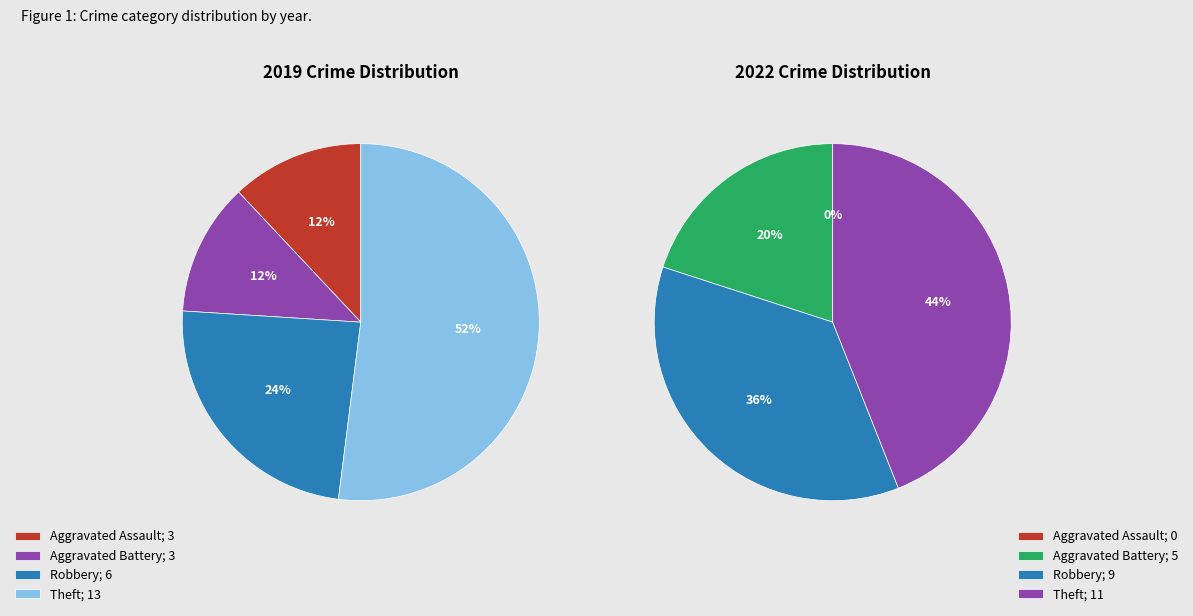

Which has a higher value, values_2019 or values_2022?

values_2019